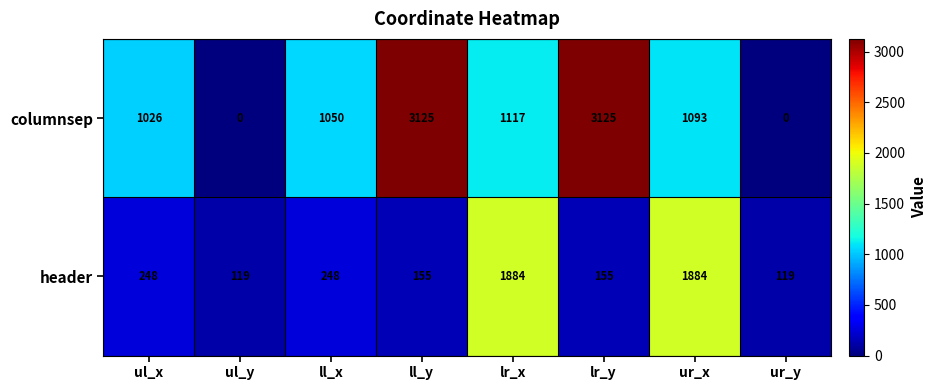

What is the difference between the second highest and minimum values in the header series?

1765